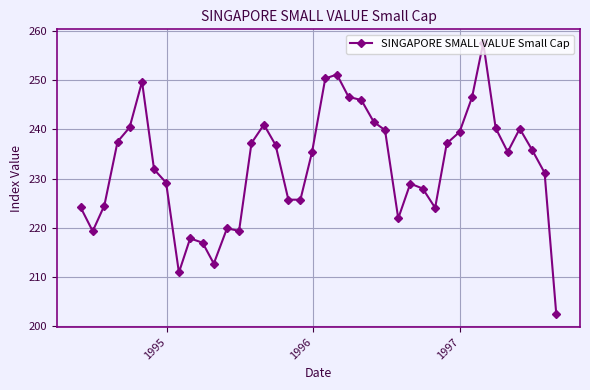

How many points are higher than both their immediate neighbors (excluding endpoints)?

8